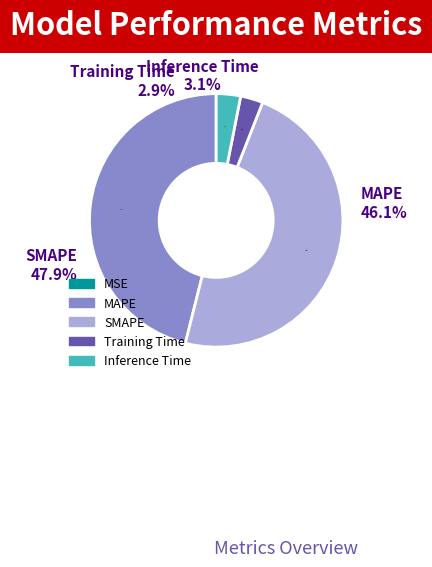

How many segments does this pie chart have?

5